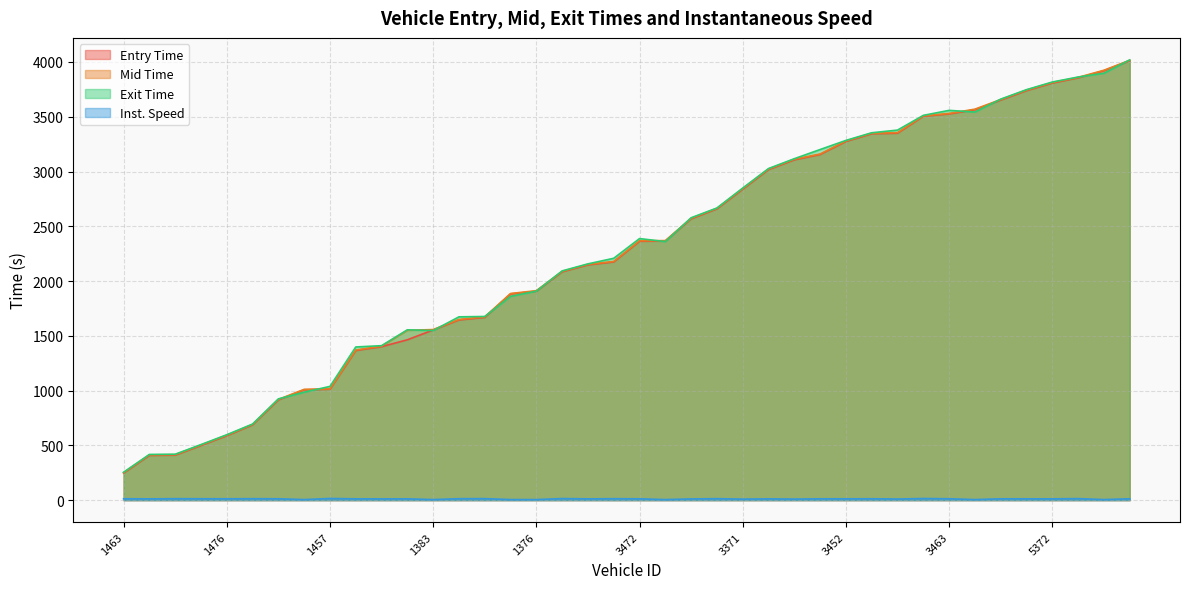

Which series ends up on top after the final intersection of entry and exit?

exit